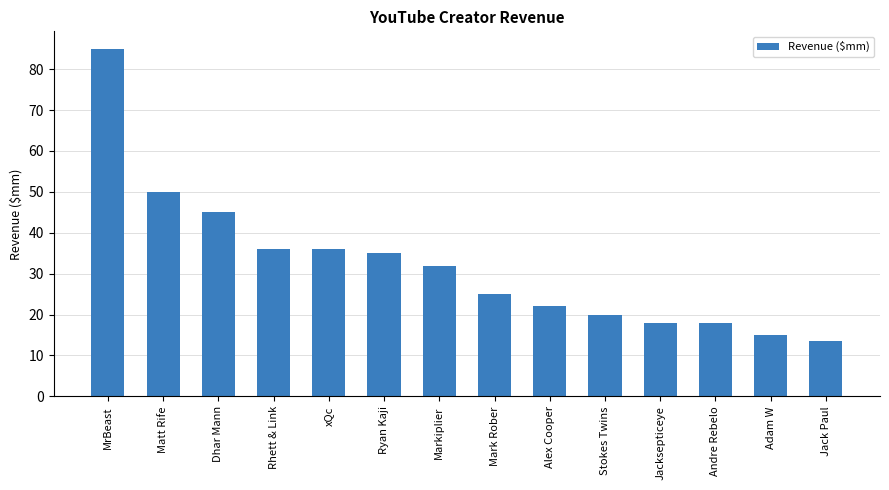

What is the difference between the maximum and second lowest values?

70.0